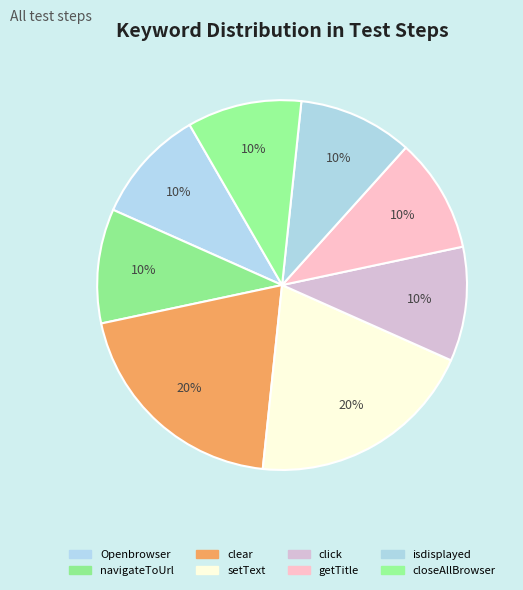

How many slices are in this pie chart?

8